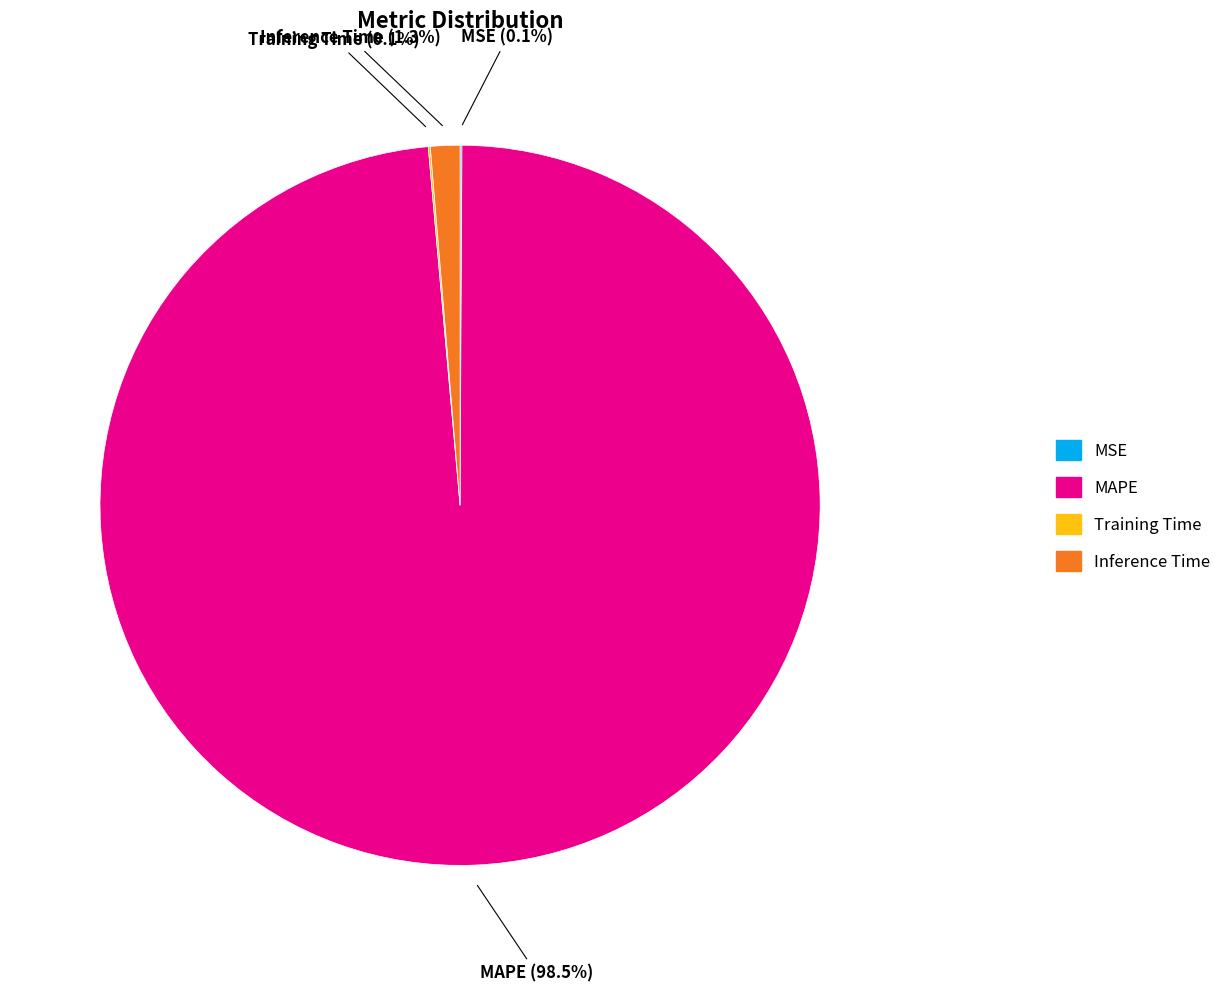

Is there any slice that represents more than half of the pie?

Yes